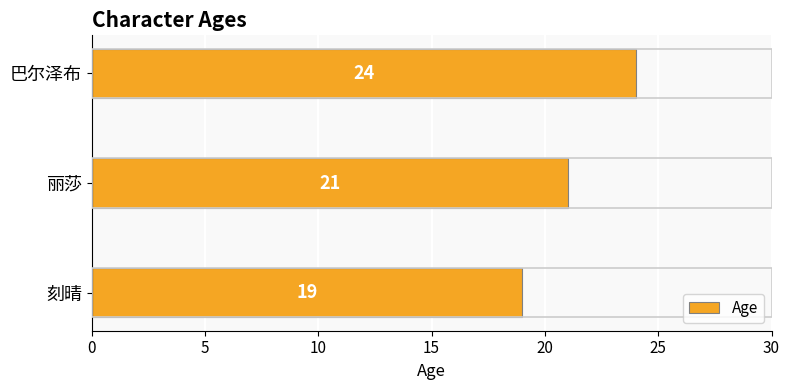

Is it true that the value at 刻晴 is 19?

True